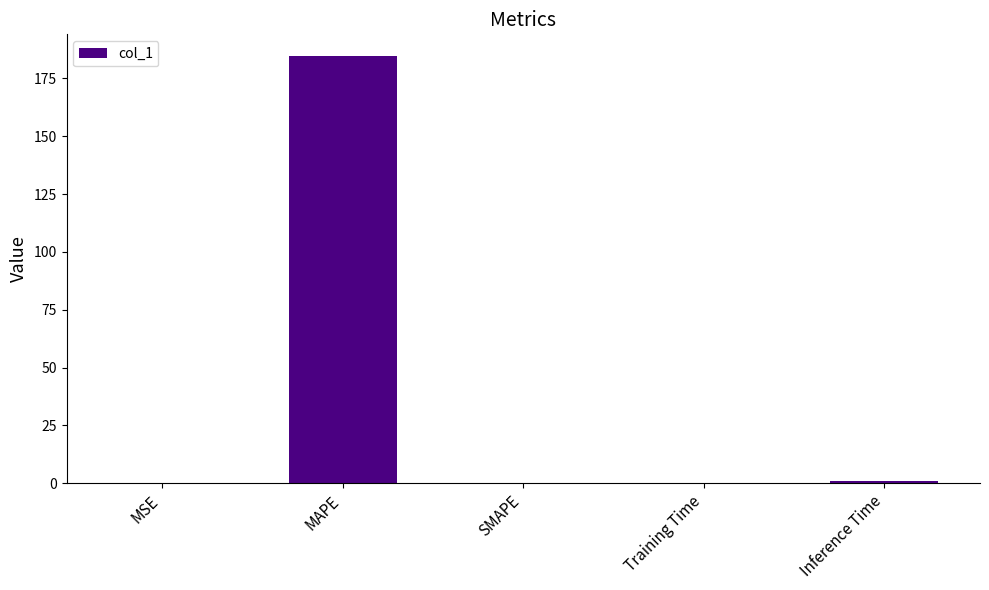

The value at MAPE is 278.7. True or false?

False